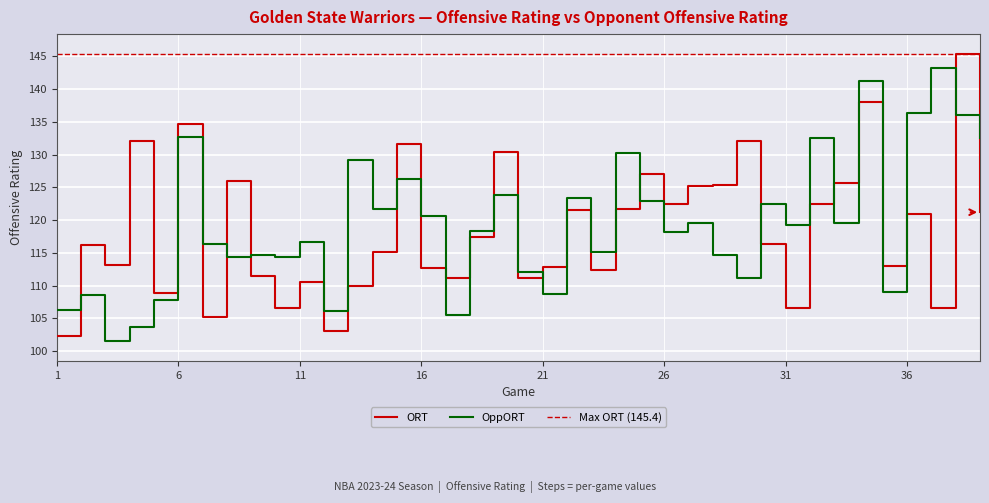

True or false: ORT has a value of 181.2 at 8.

False